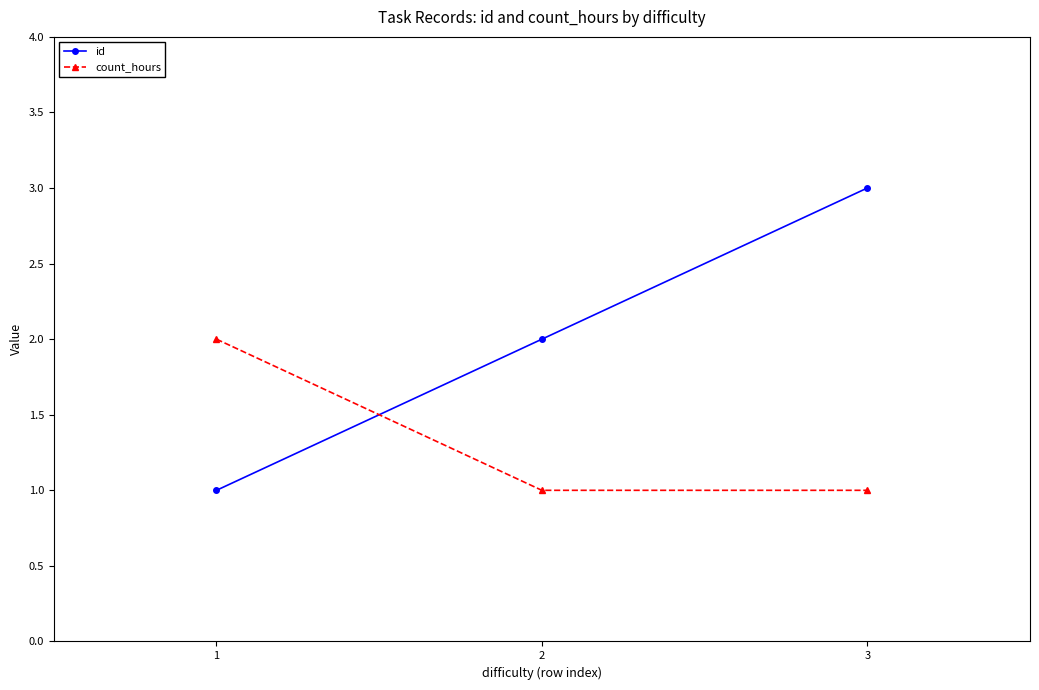

The id series shows 3 at 2. True or false?

False